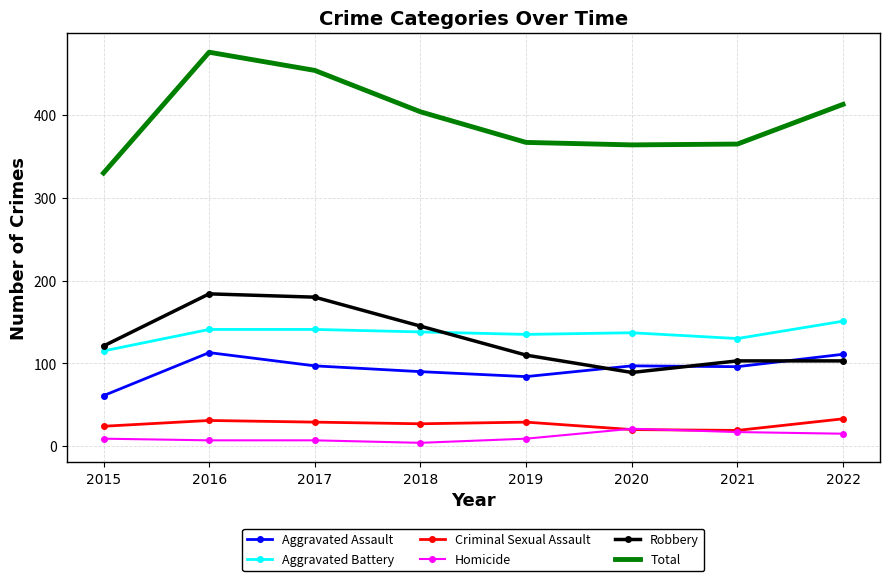

At which label does Criminal Sexual Assault first exceed 29?

2016